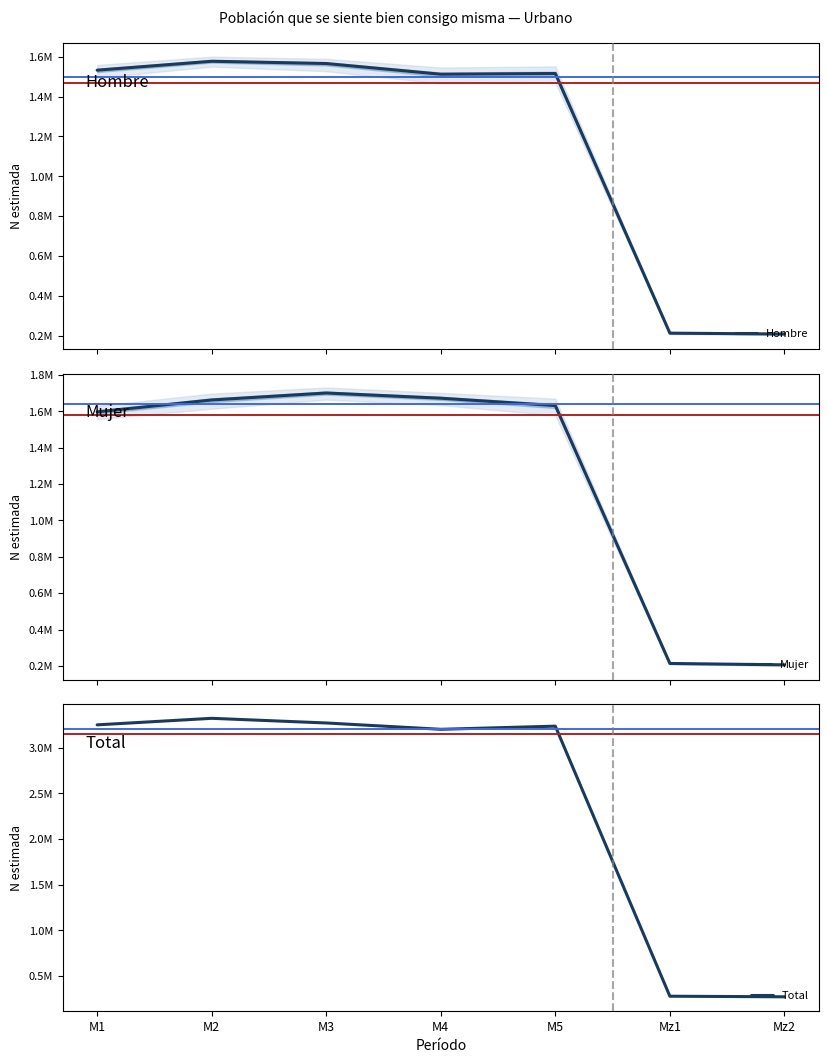

How many lines are shown in the chart?

3